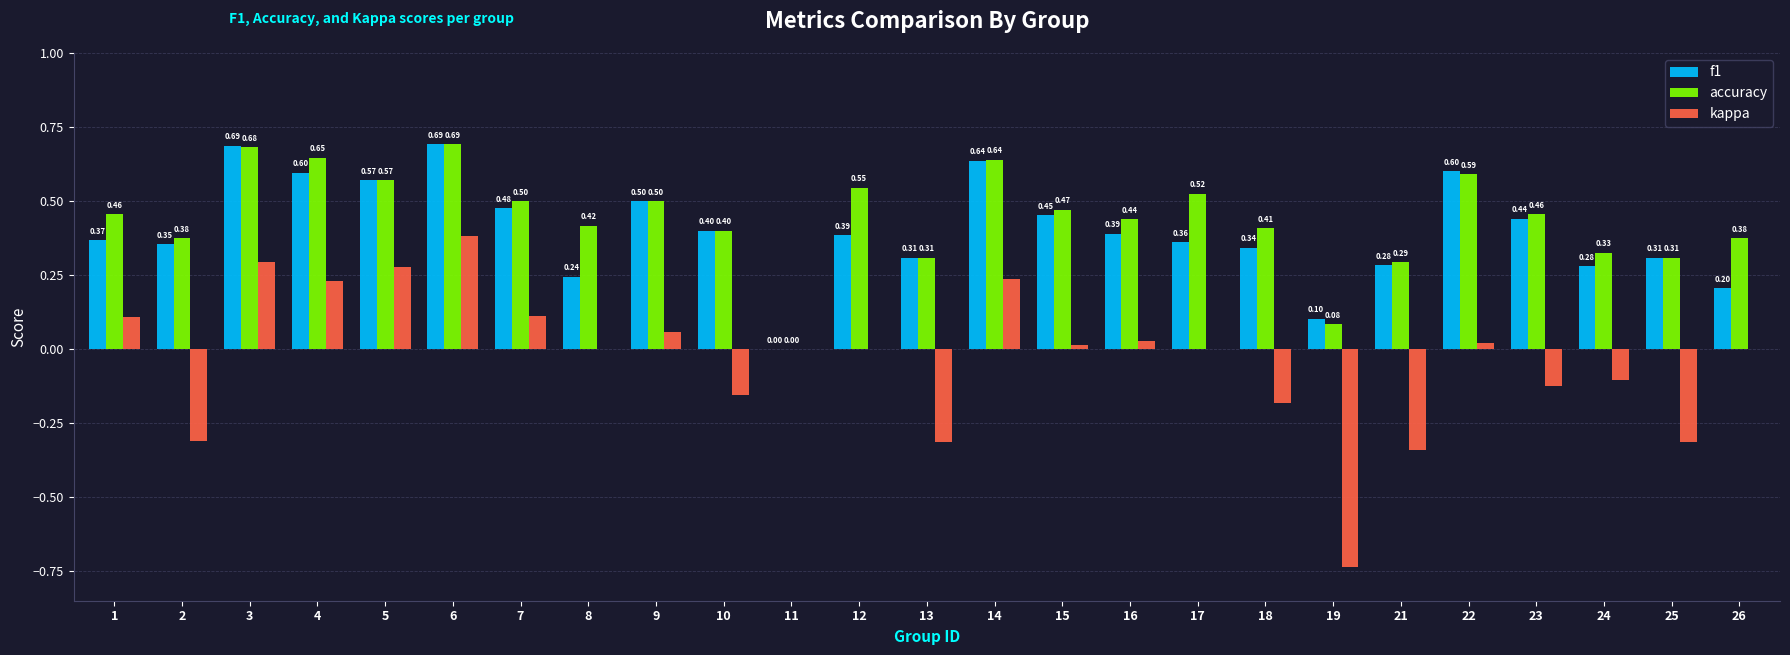

What is the total value across all series at 4?

1.5